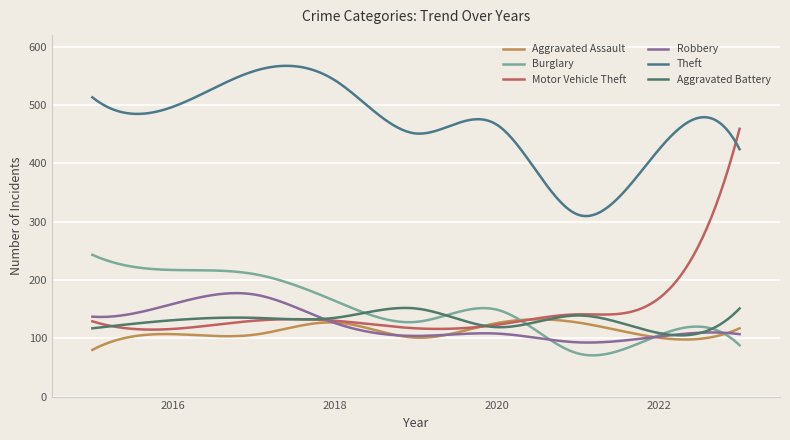

At which category is the sum across all series the highest?

2023